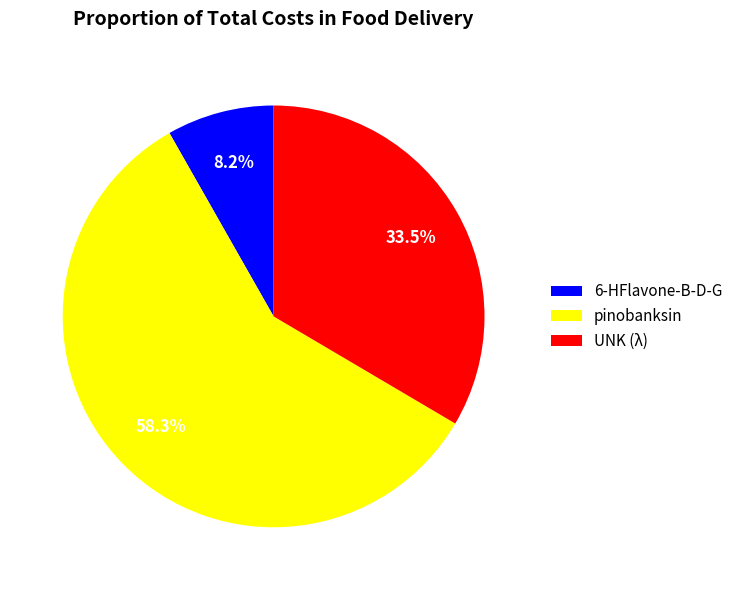

How many segments does this pie chart have?

3